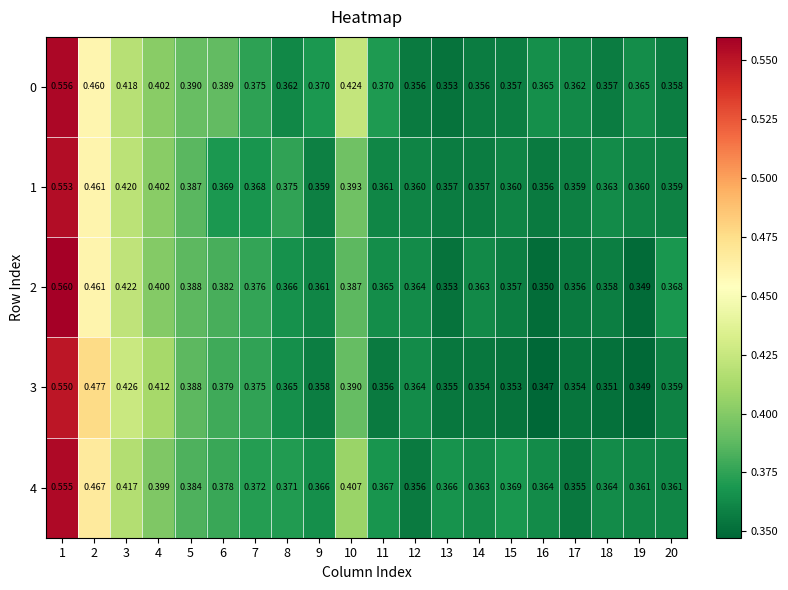

Is the value of 0 at 6 greater than the value of 4 at 19?

Yes